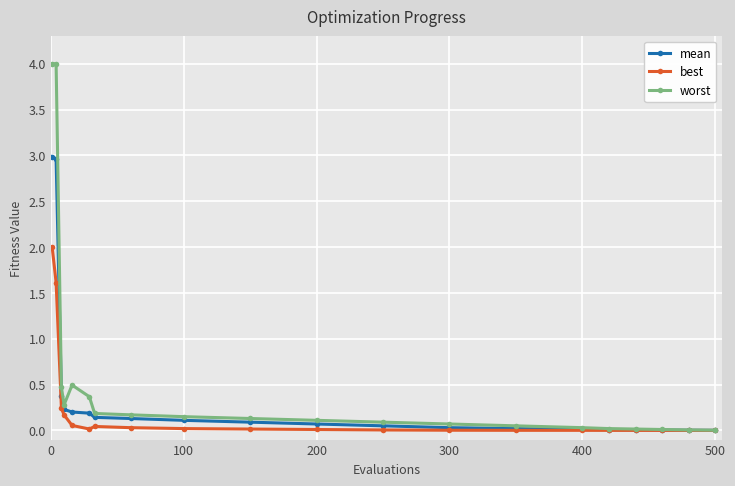

Is this an area chart (filled region under the line)?

No